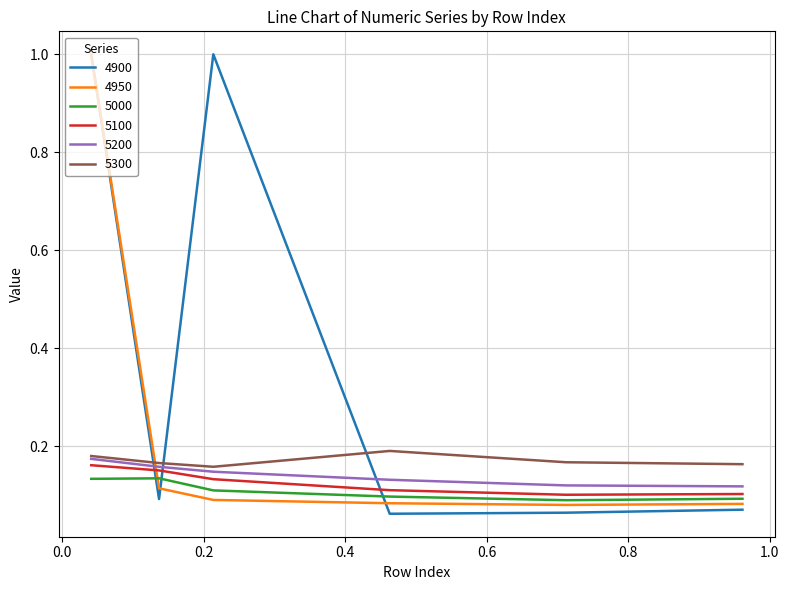

Which series has the largest range (max minus min)?

4900